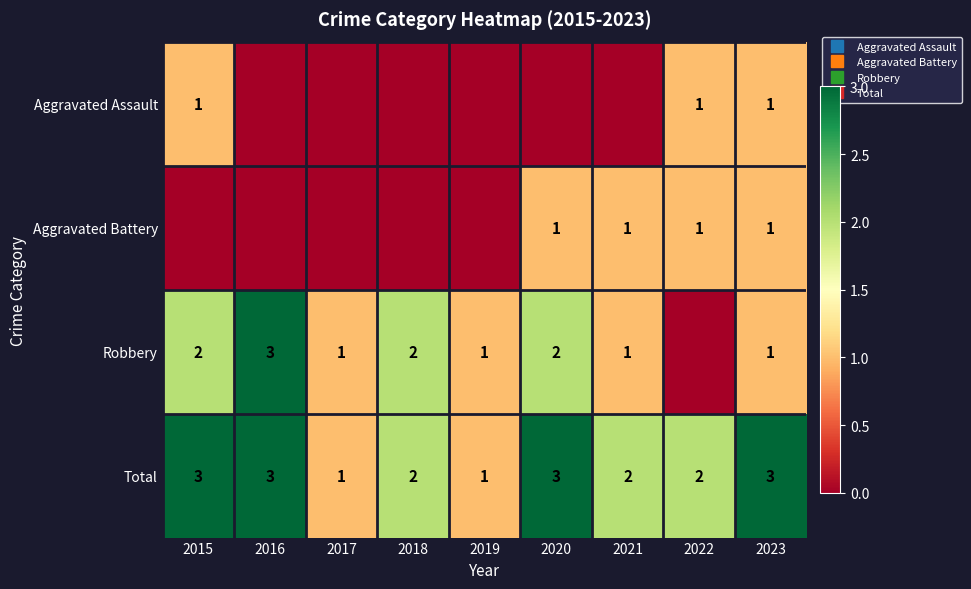

Which category has the highest value in the Aggravated Assault series?

2015